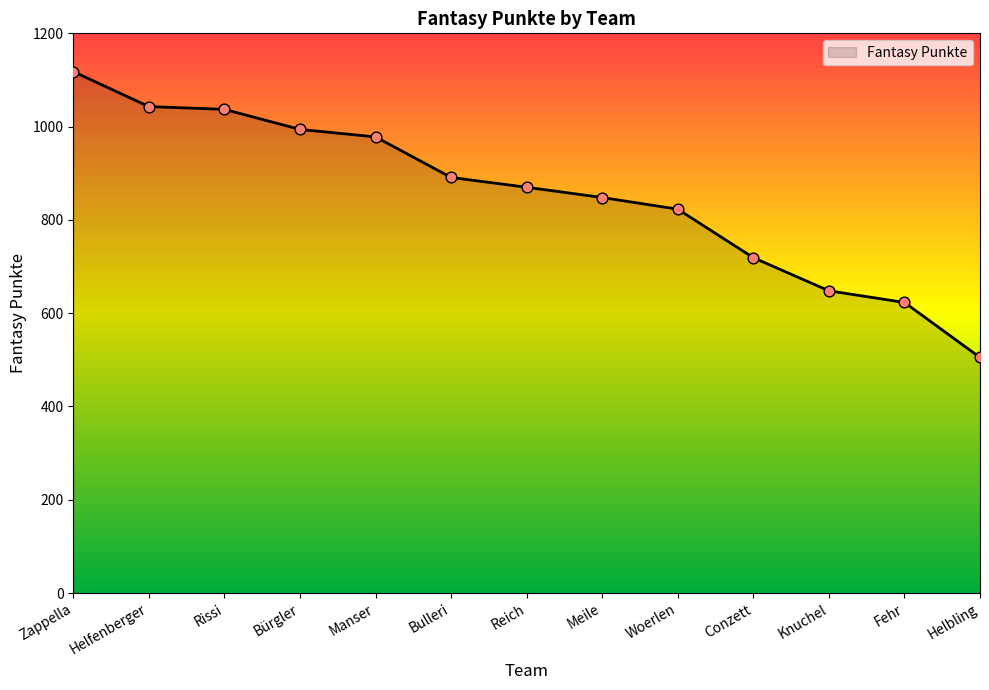

What is the change in value from Bulleri to Reich?

-21